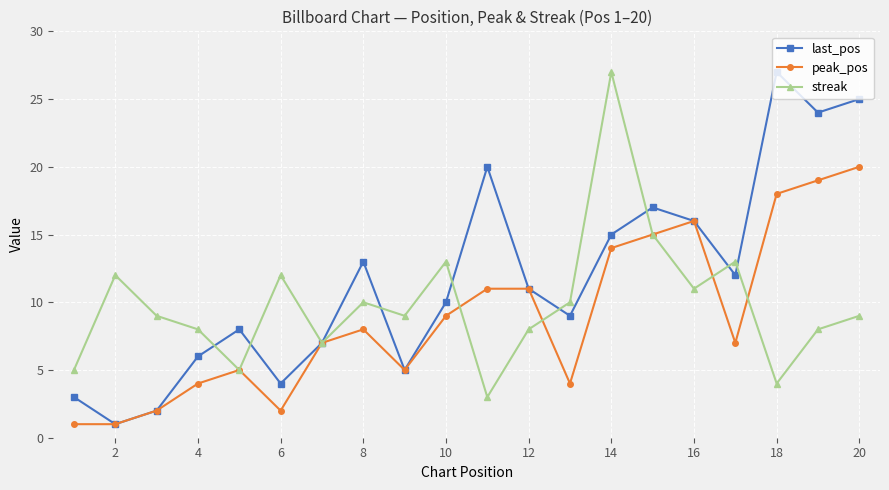

In streak, how many points are lower than both neighbors (excluding endpoints)?

6